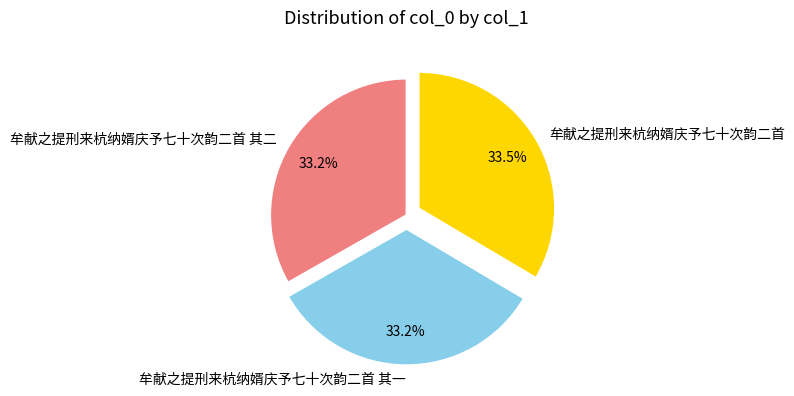

To the nearest percent, what percentage of the pie is 牟献之提刑来杭纳婿庆予七十次韵二首 其一?

33%